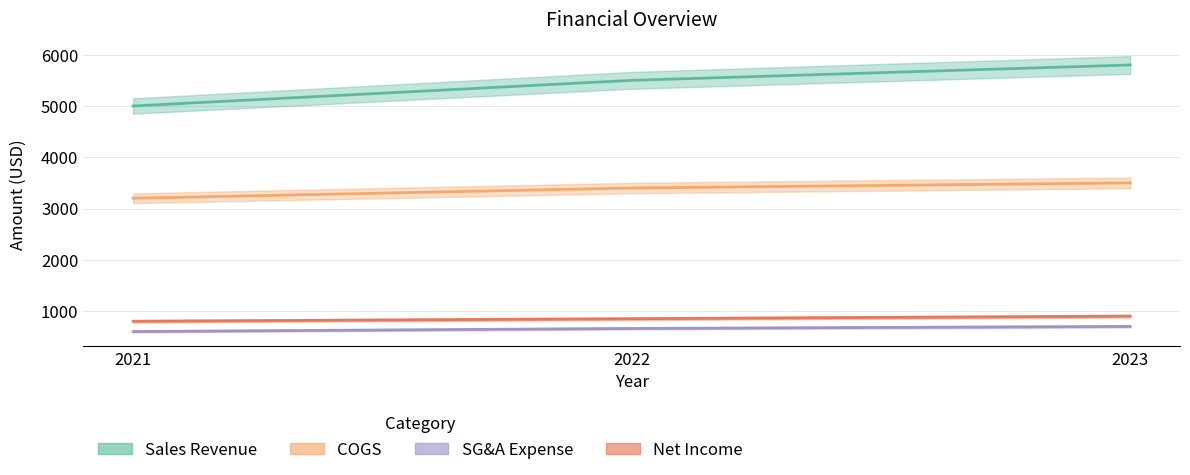

What is the value of the COGS point at the 2nd from the left?

3400